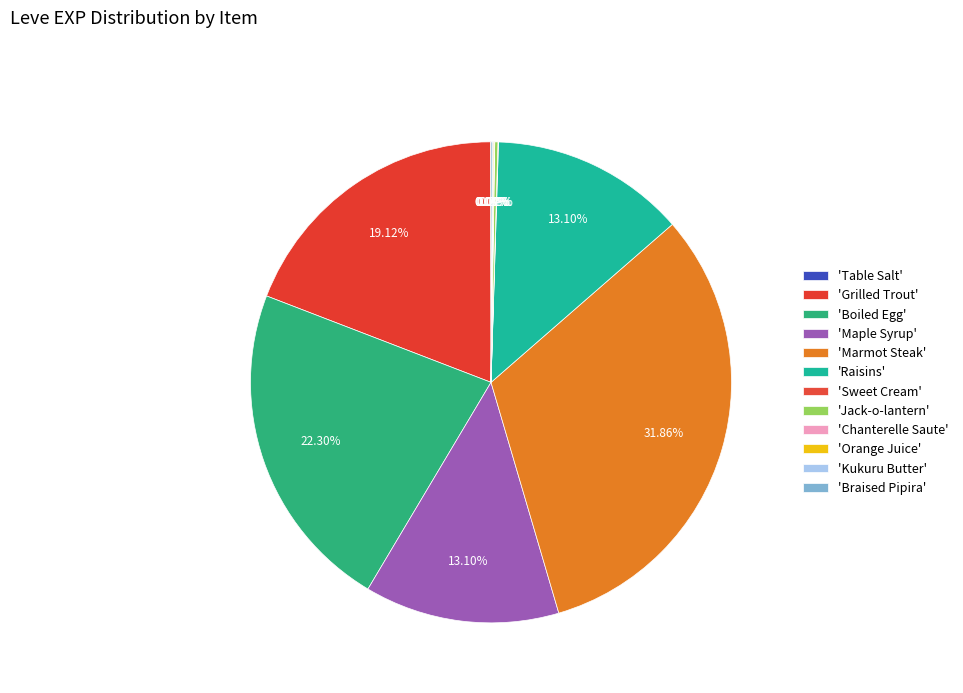

To the nearest percent, what is the average slice percentage?

8%